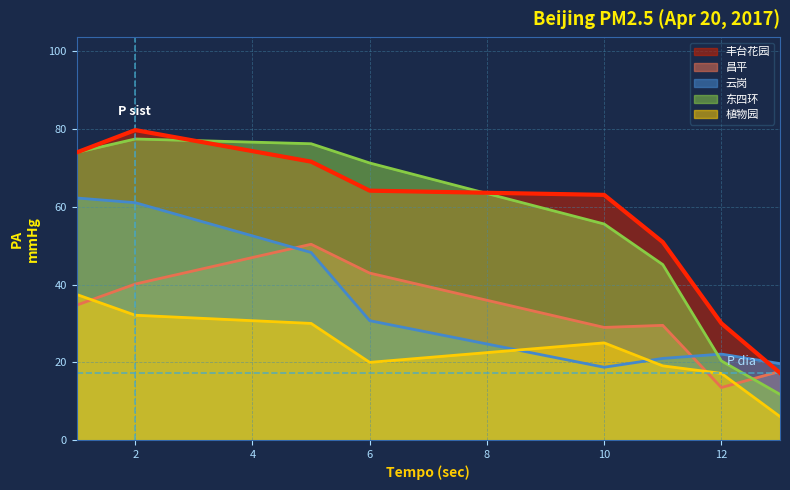

In 云岗, how many points are higher than both neighbors (excluding endpoints)?

1